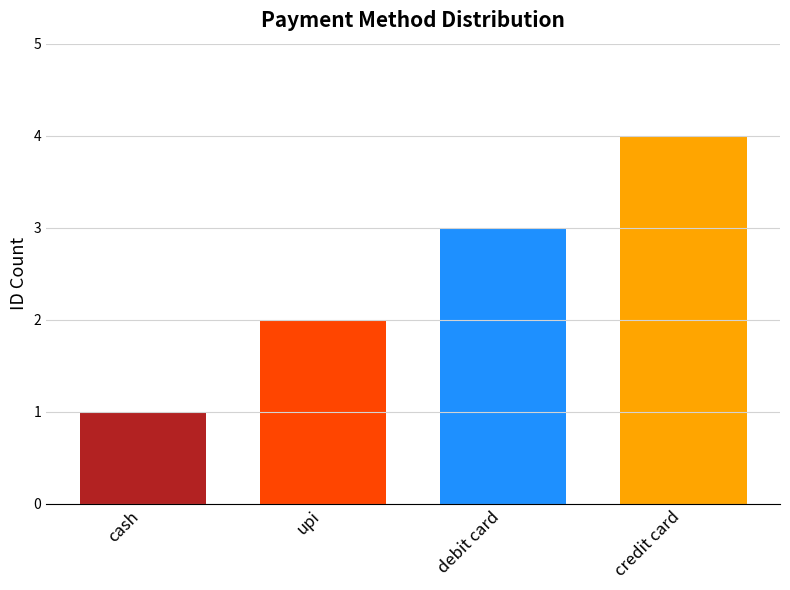

Which has a higher value, cash or credit card?

credit card